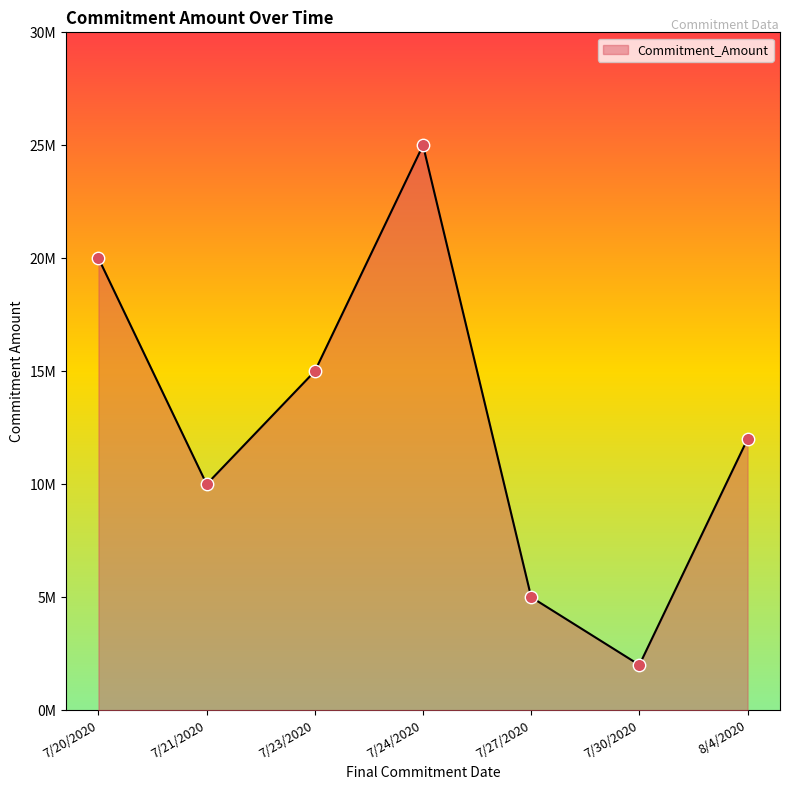

Between 7/21/2020 and 8/4/2020, which is larger?

8/4/2020